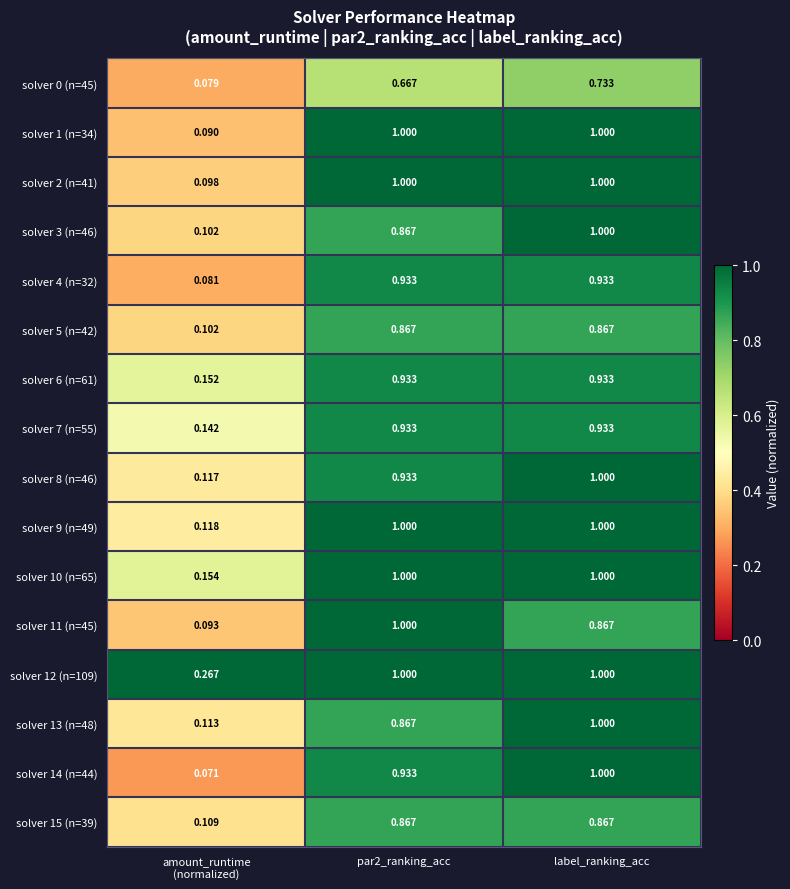

At which label does solver 0 (n=45) reach its peak?

label_ranking_acc